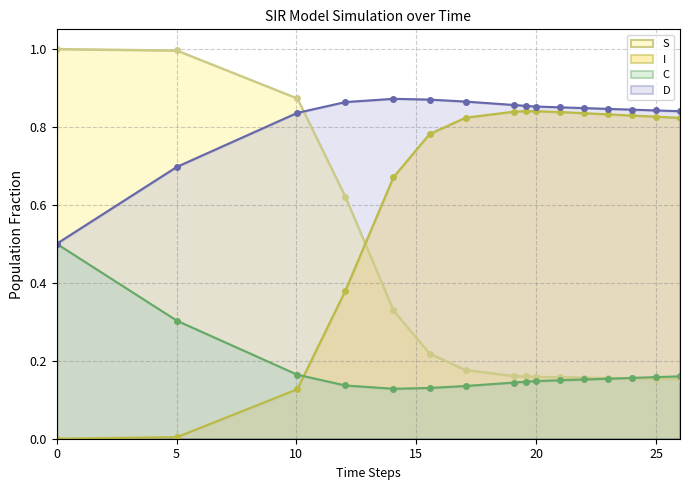

What are all the series names shown in the legend?

S, I, C, D